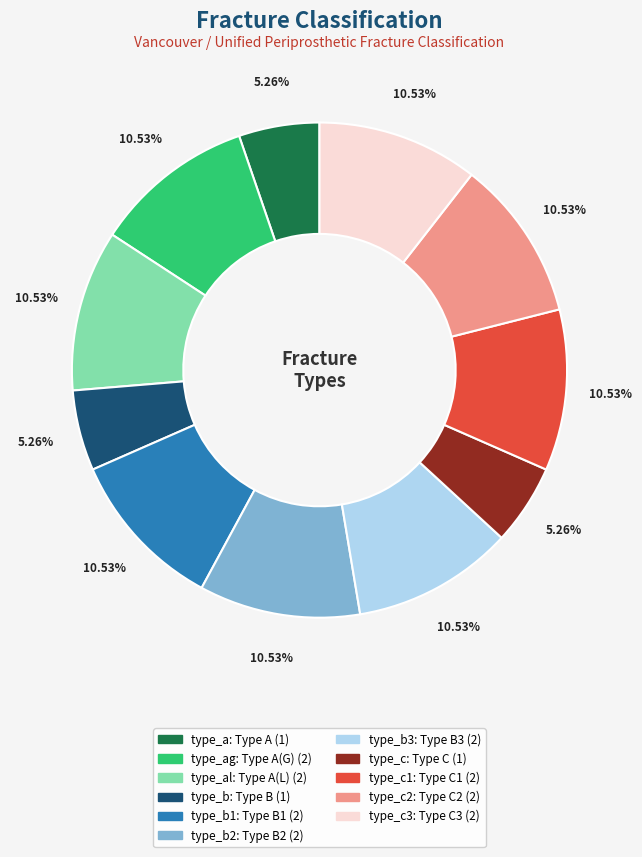

Is there any slice that represents more than half of the pie?

No